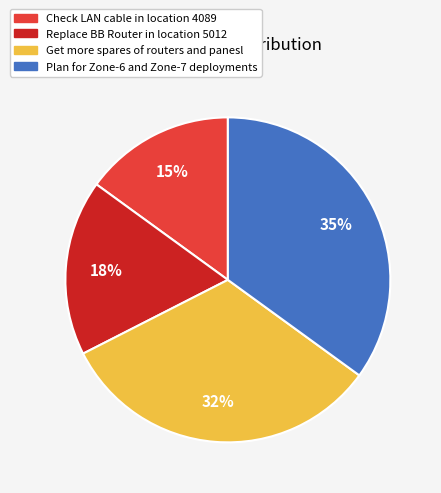

What is the ratio of the value at Check LAN cable in location 4089 to the value at Plan for Zone-6 and Zone-7 deployments?

0.4